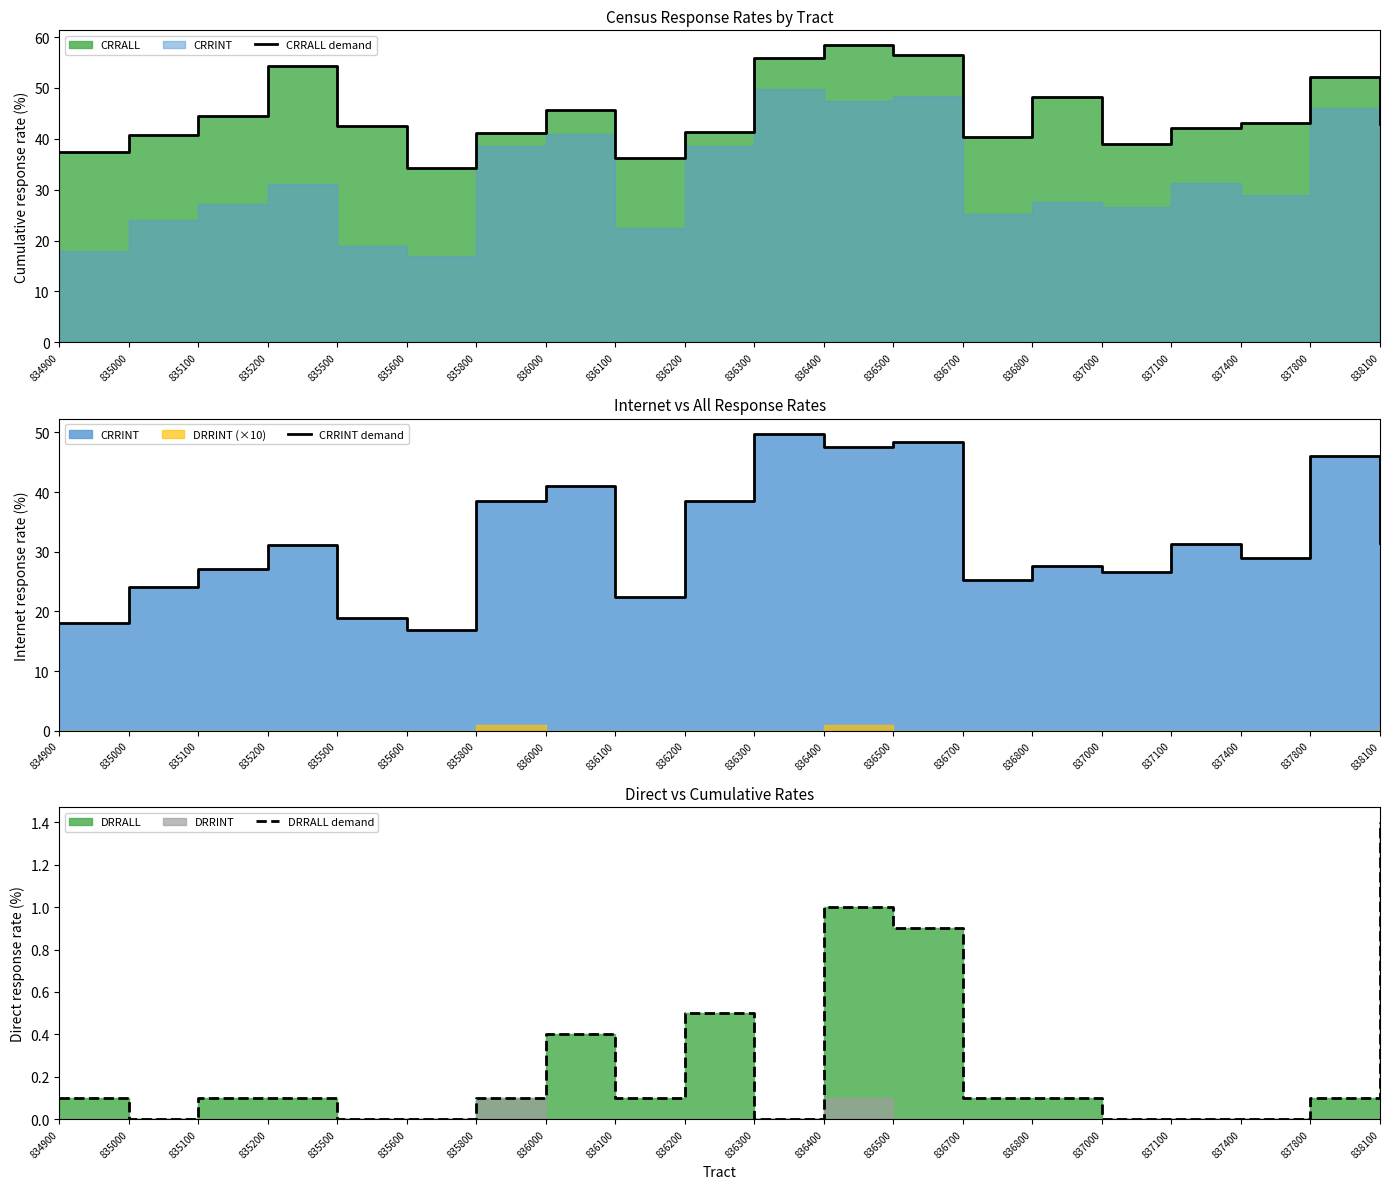

How many categories are shown in the chart?

20